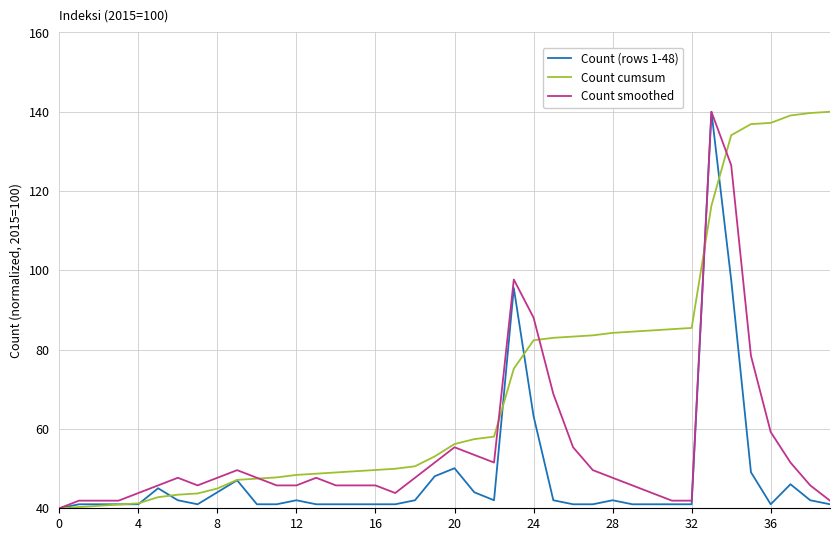

Which series has the largest total across all categories?

Count cumsum